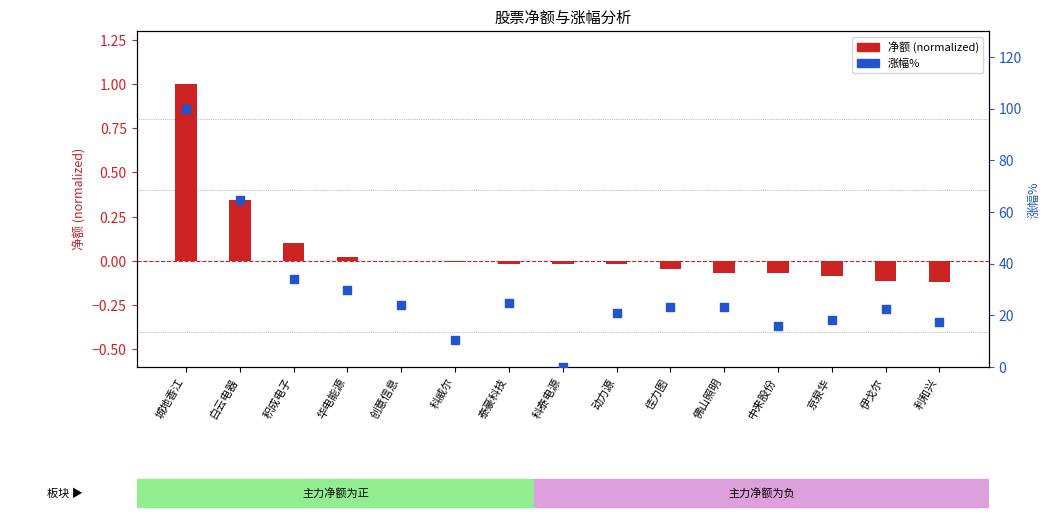

Which series has the largest total across all categories?

涨幅% (百分位)